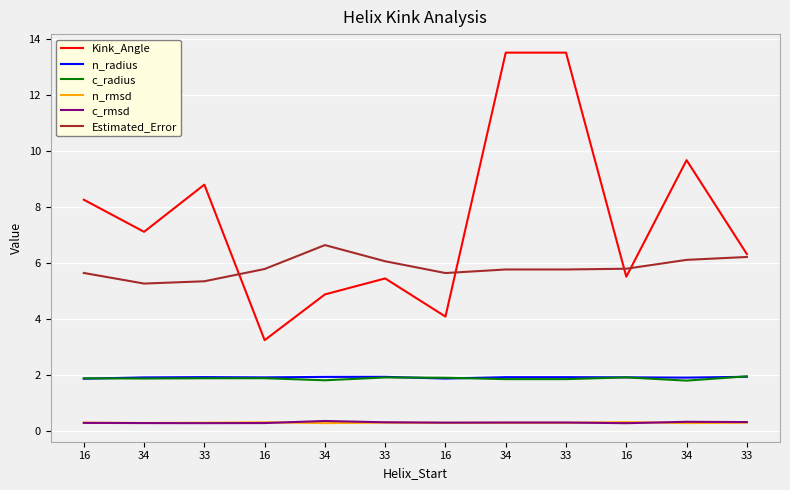

At which category does Kink_Angle reach its first local valley?

34